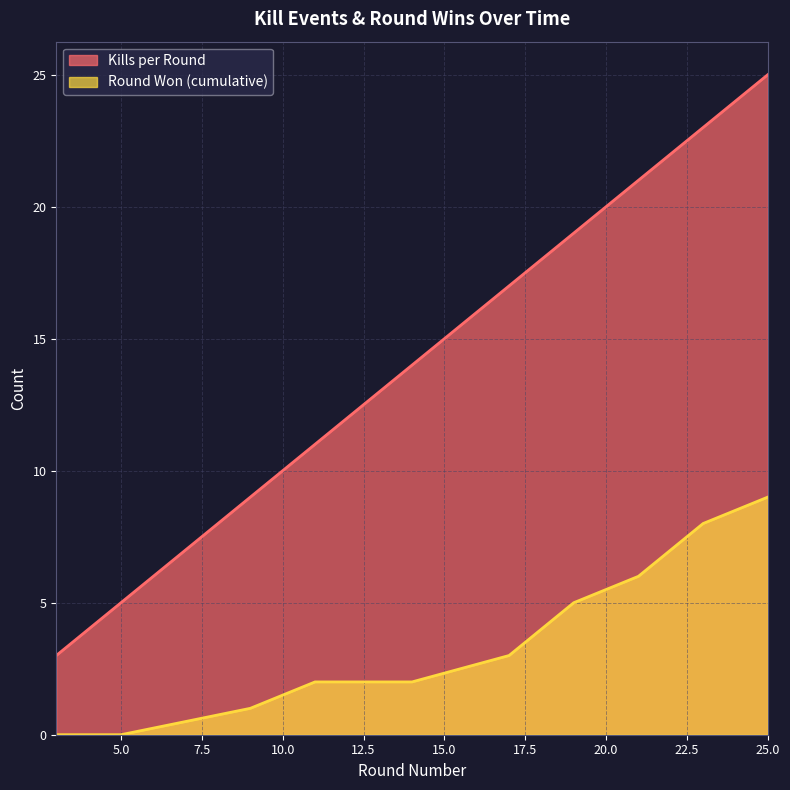

The Kills per Round series shows 17 at 17. True or false?

True